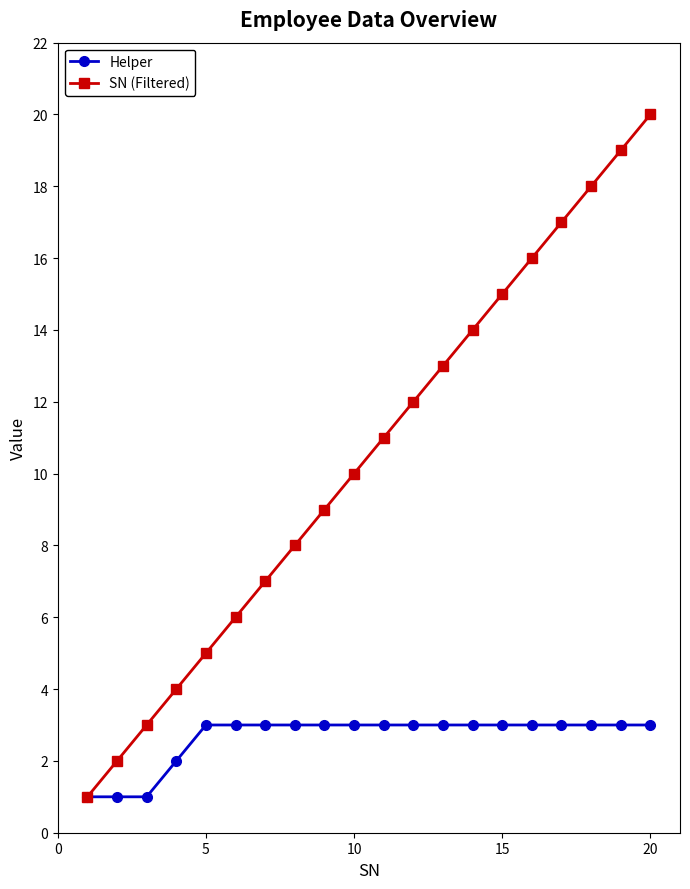

List the series in order of their peak value, lowest first.

Helper, SN (Filtered)